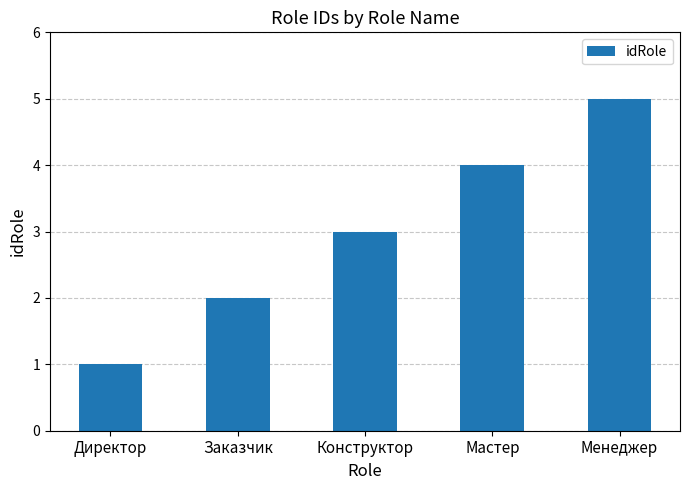

Approximately how many times larger is the value at Директор compared to Конструктор?

0.3